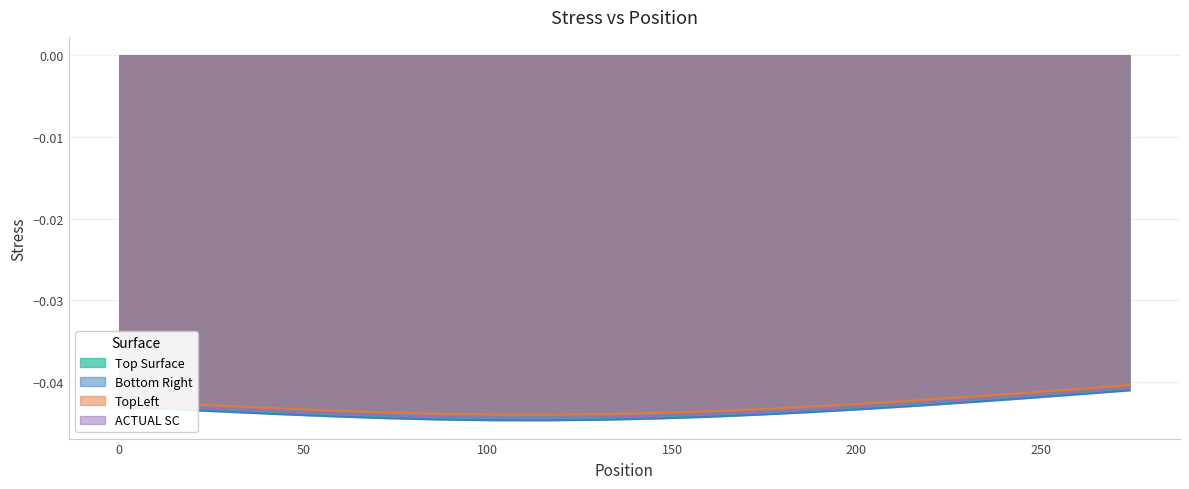

Which series has the widest spread of values?

Bottom Right